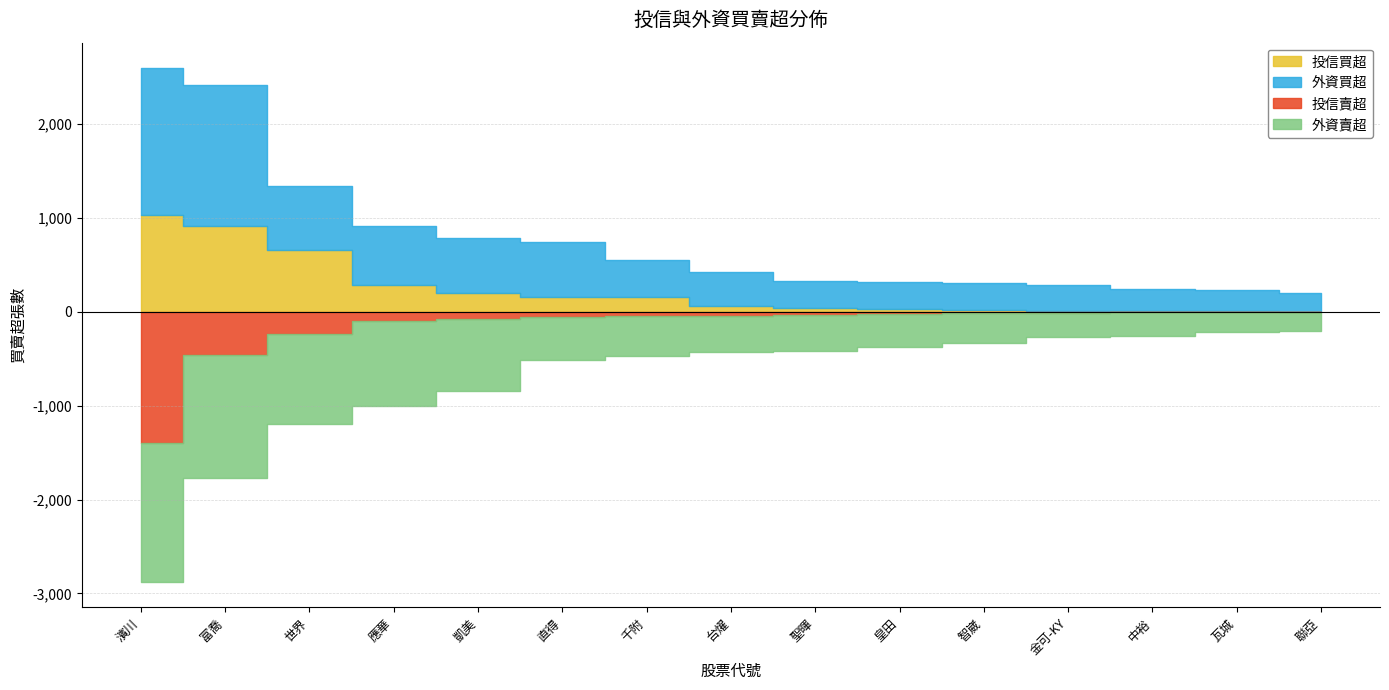

What is the highest value of the 外資賣超 series?

-205